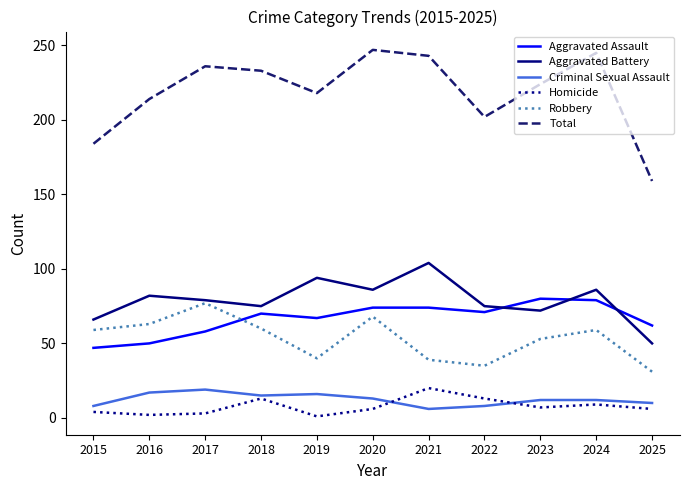

How many values in the Homicide series are below 6?

4